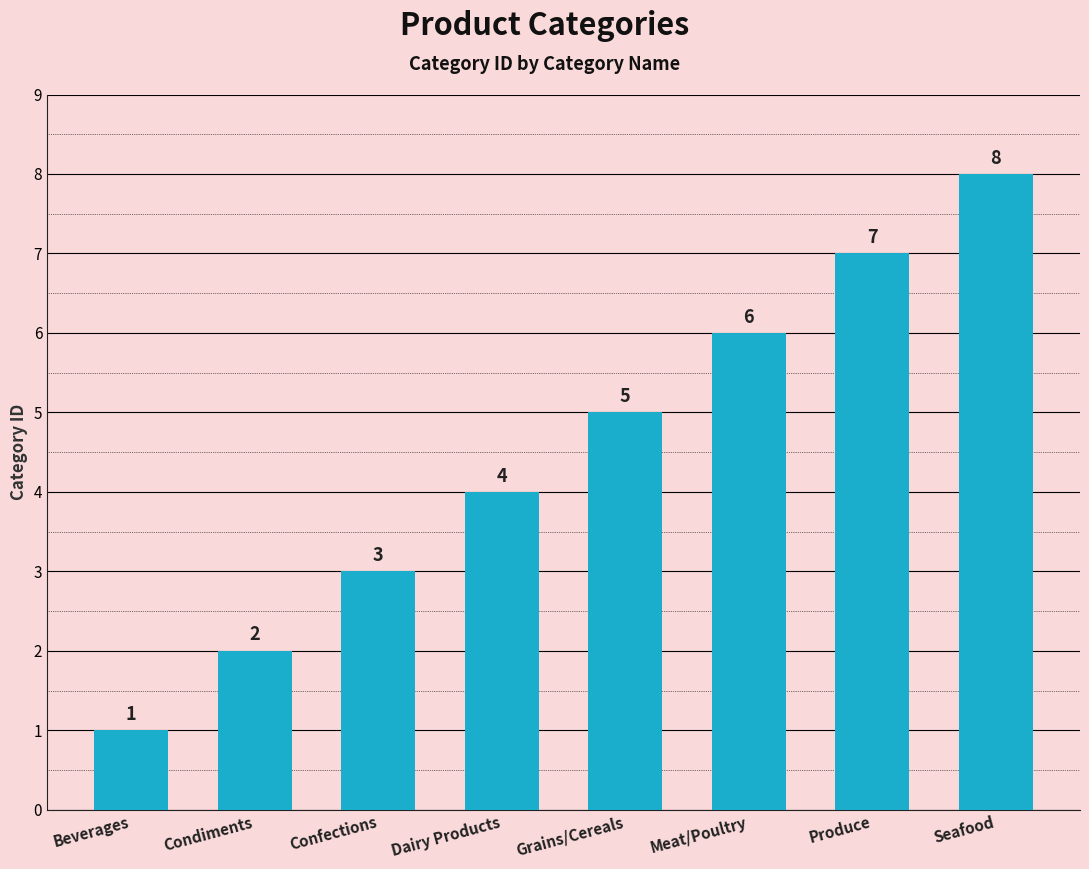

Count the number of data series in this chart.

1